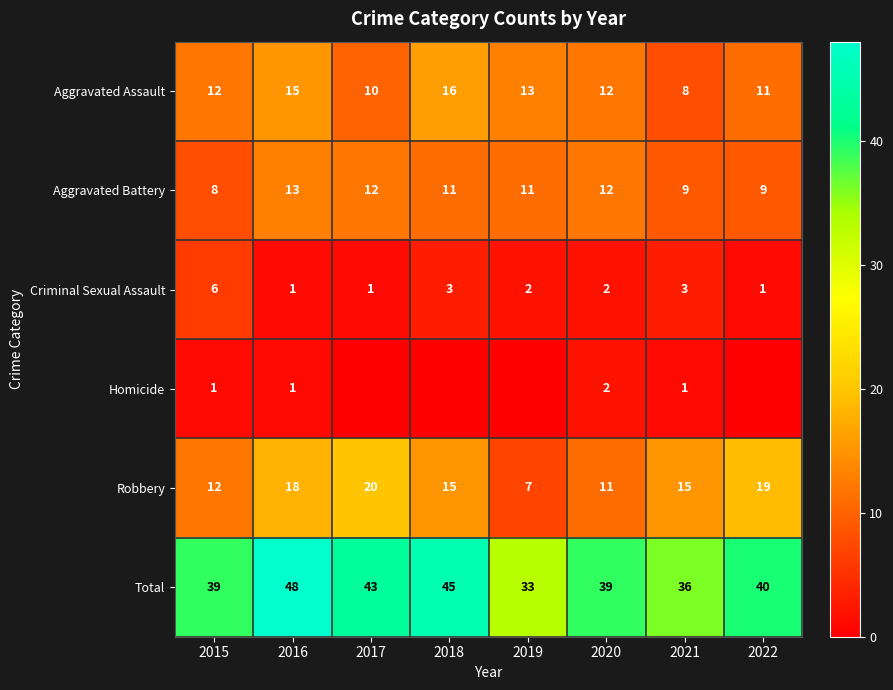

At which category does the chart reach its minimum across all series?

2017